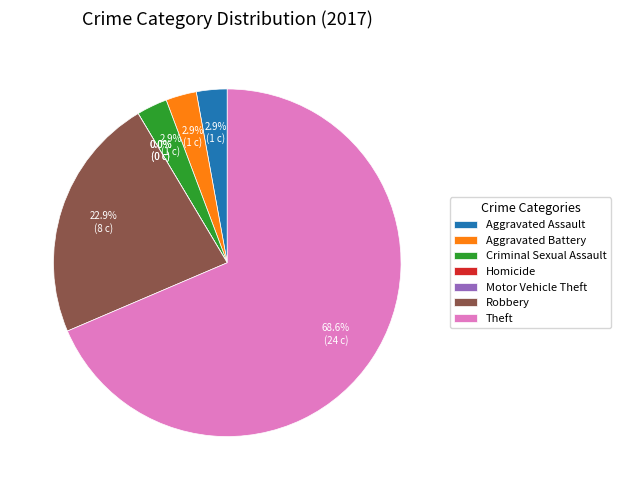

What is the smallest slice in the pie chart?

Homicide